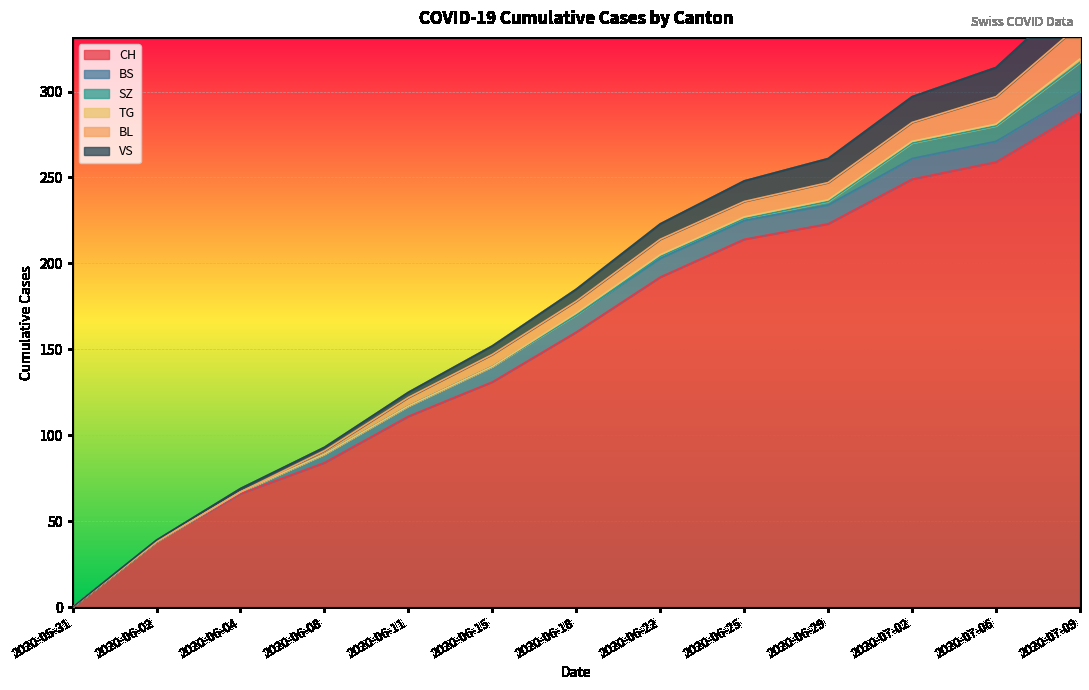

What is the greatest value displayed?

288